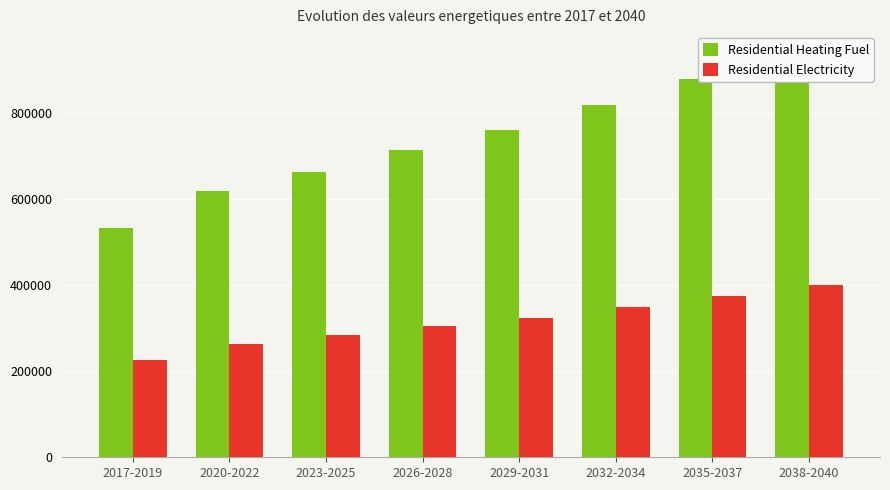

What are all the series names shown in the legend?

Residential Heating Fuel, Residential Electricity